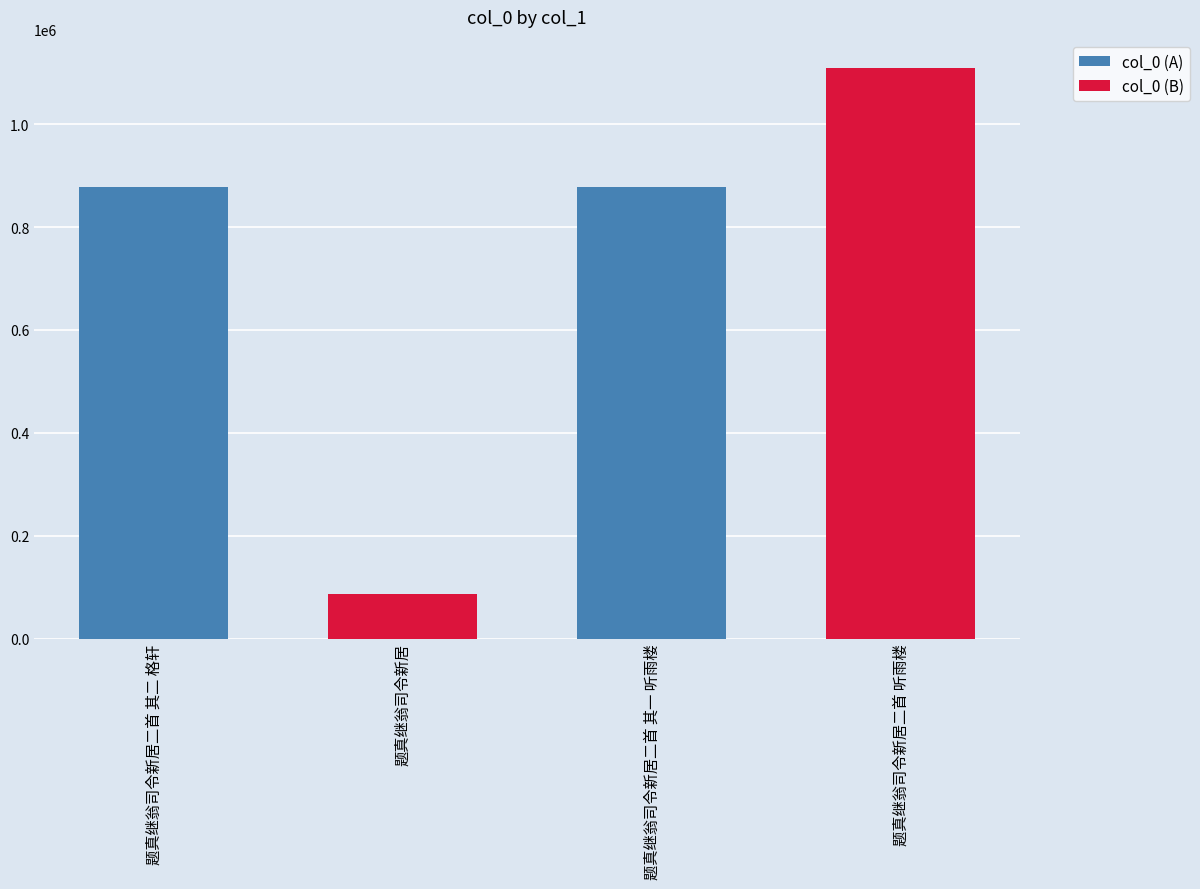

The chart shows a value of 1210728 at 题真继翁司令新居二首 其二 格轩. True or false?

False